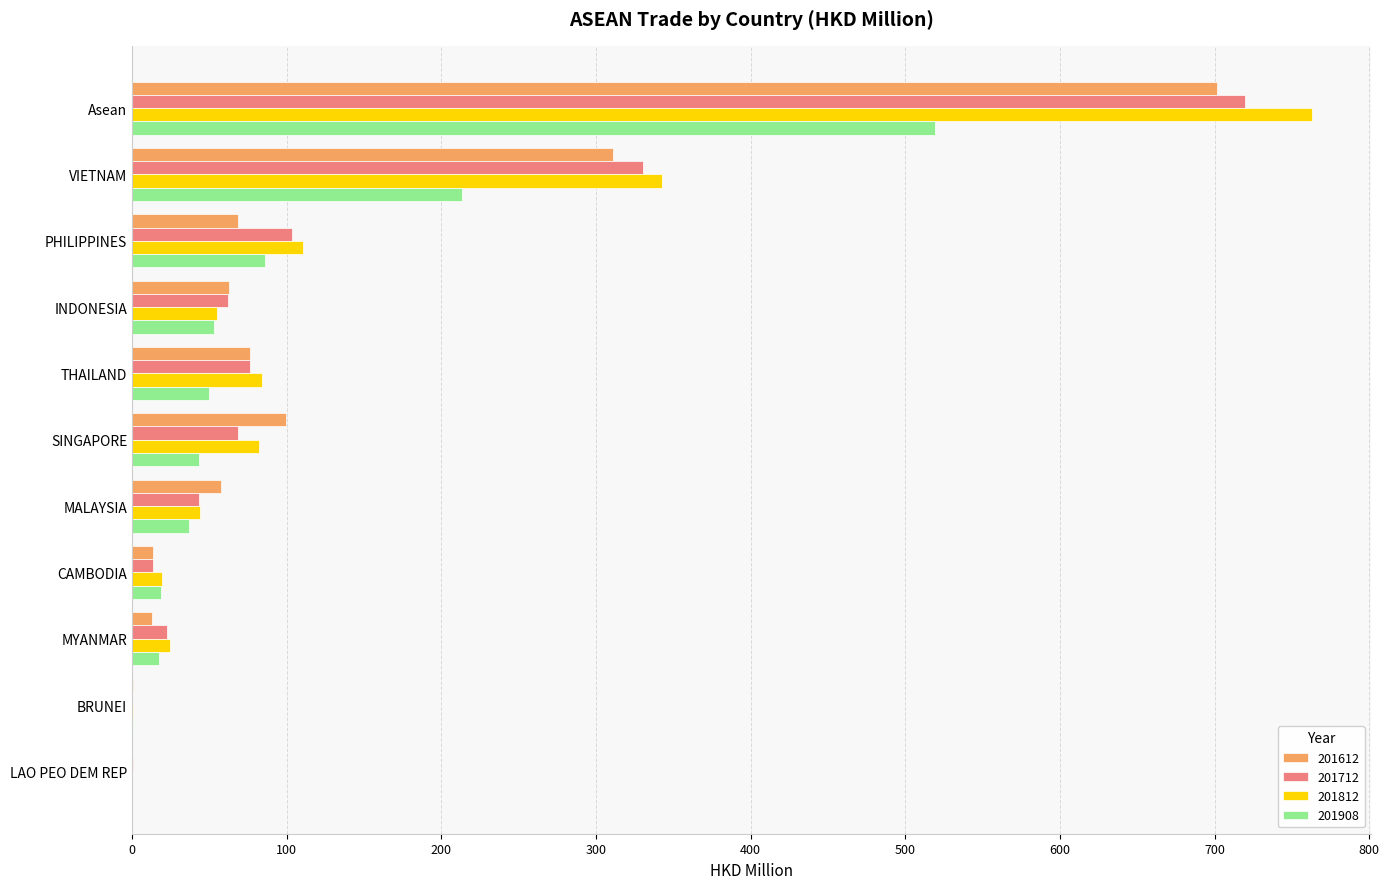

Is the value of 201908 at VIETNAM greater than the value of 201712 at BRUNEI?

Yes